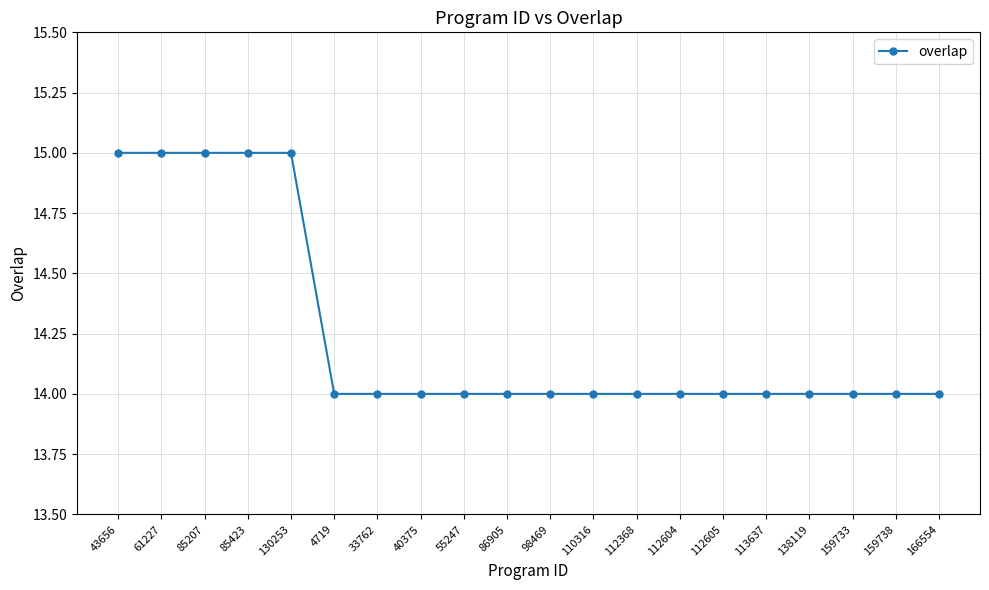

Reading left to right, what are all the values shown in this chart?

43656=15	61227=15	85207=15	85423=15	130253=15	4719=14	33762=14	40375=14	55247=14	86905=14	98469=14	110316=14	112368=14	112604=14	112605=14	113637=14	138119=14	159733=14	159738=14	166554=14